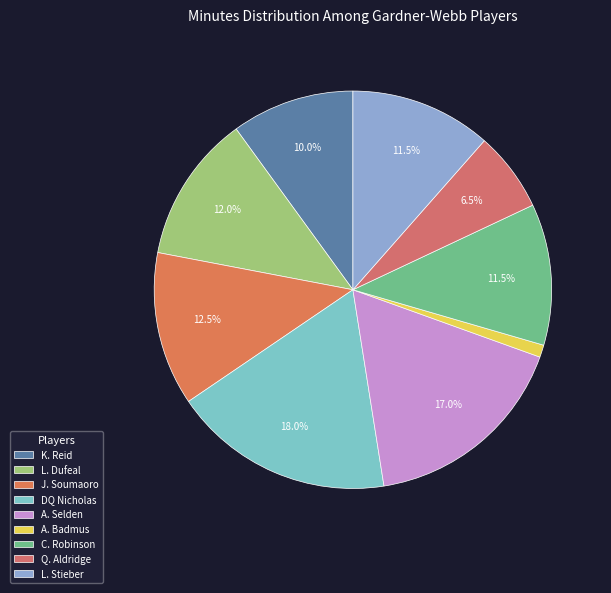

True or false: J. Soumaoro accounts for 25% of the total.

False